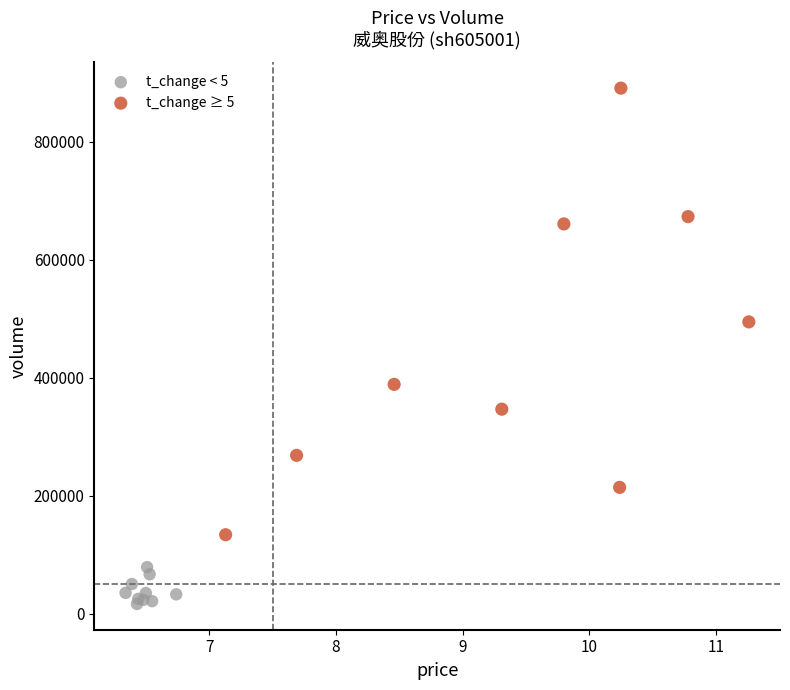

Which series has the widest spread of Y values?

t_change ≥ 5